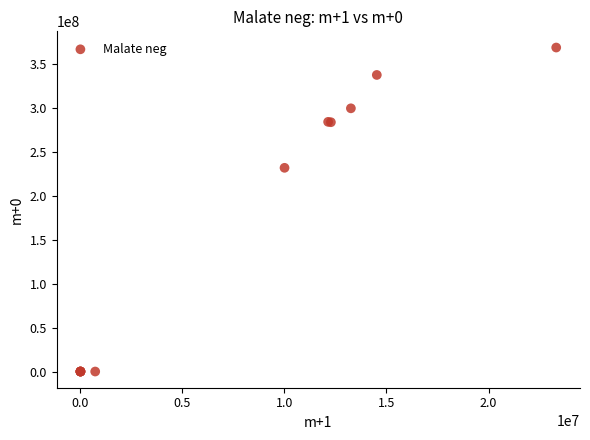

What Y value in the scatter plot is closest to 184273399?

231723506